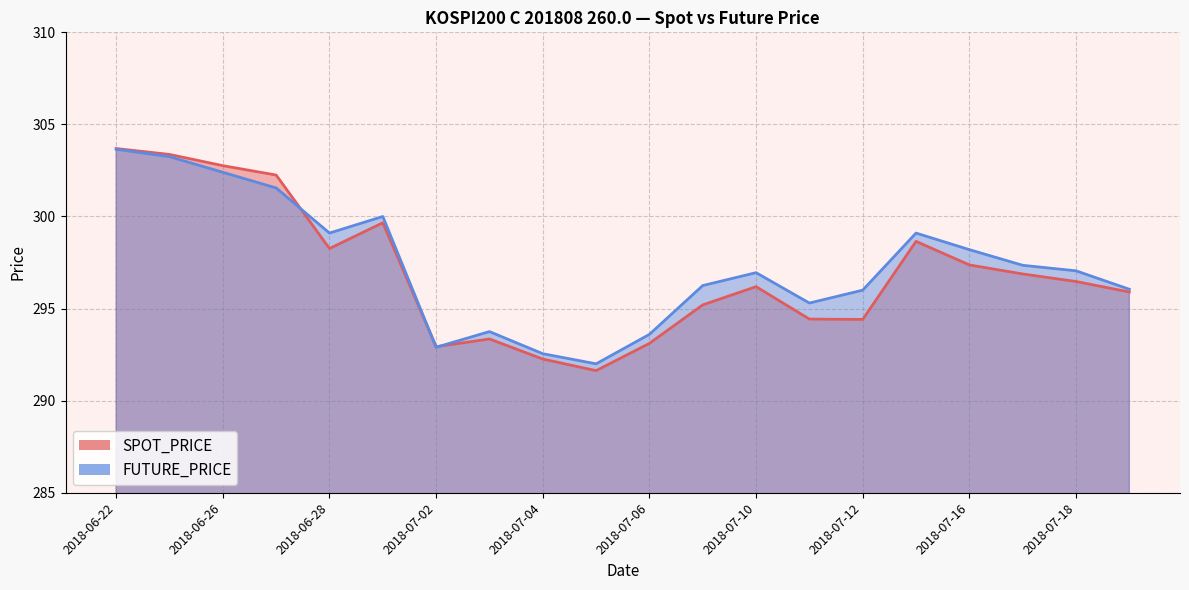

Is it true that SPOT_PRICE equals 296.2 at 2018-07-10?

True